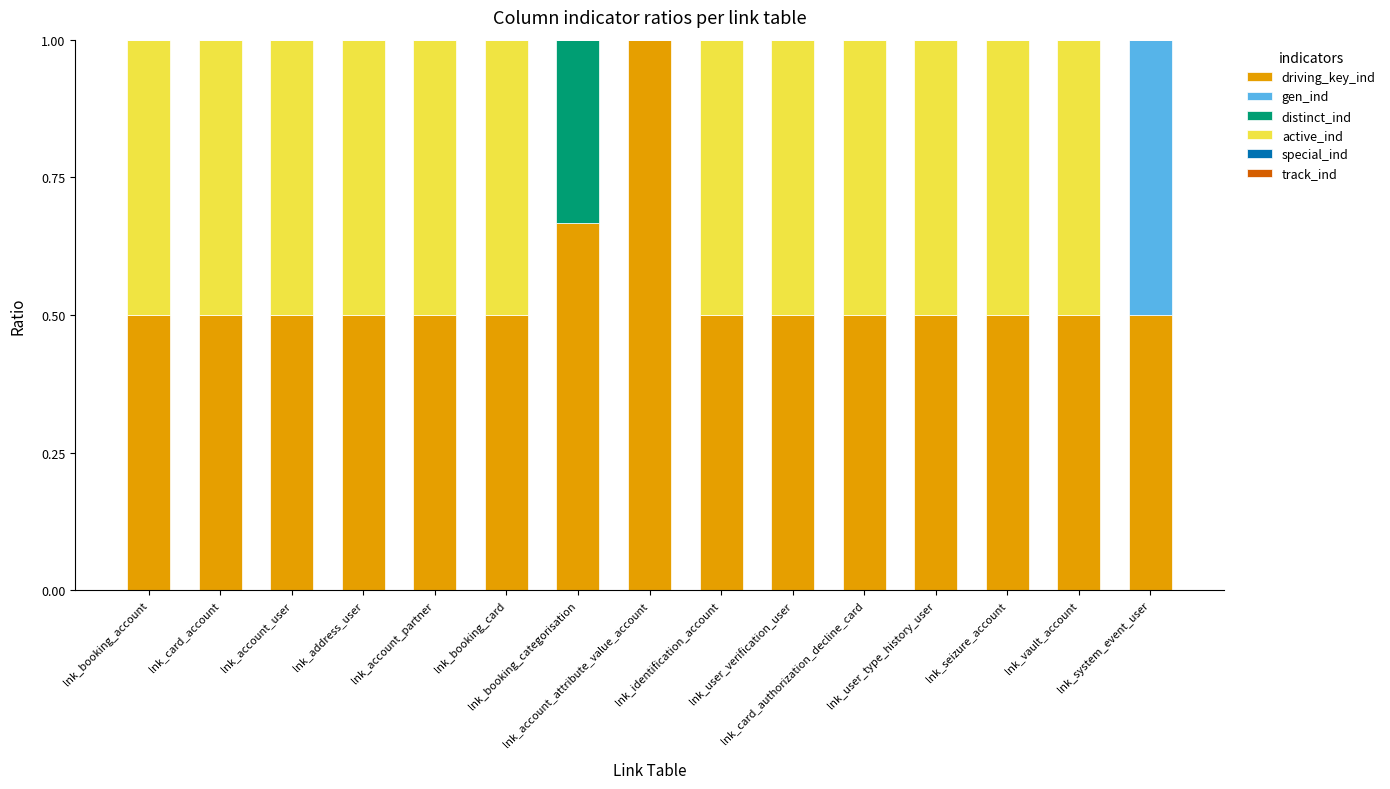

True or false: driving_key_ind has a value of 0.5 at lnk_booking_account.

True